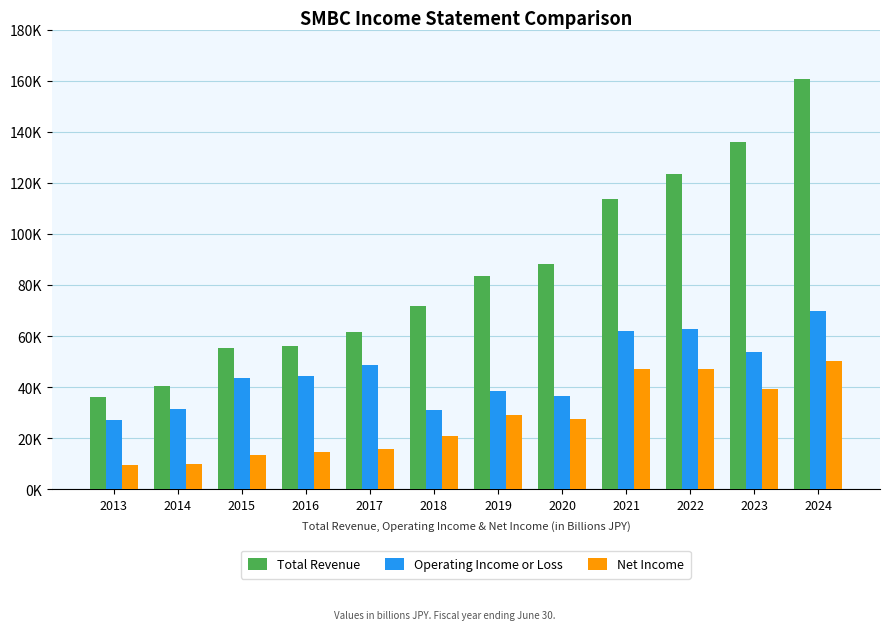

List the series in order of their overall mean, lowest first.

Net Income, Operating Income or Loss, Total Revenue